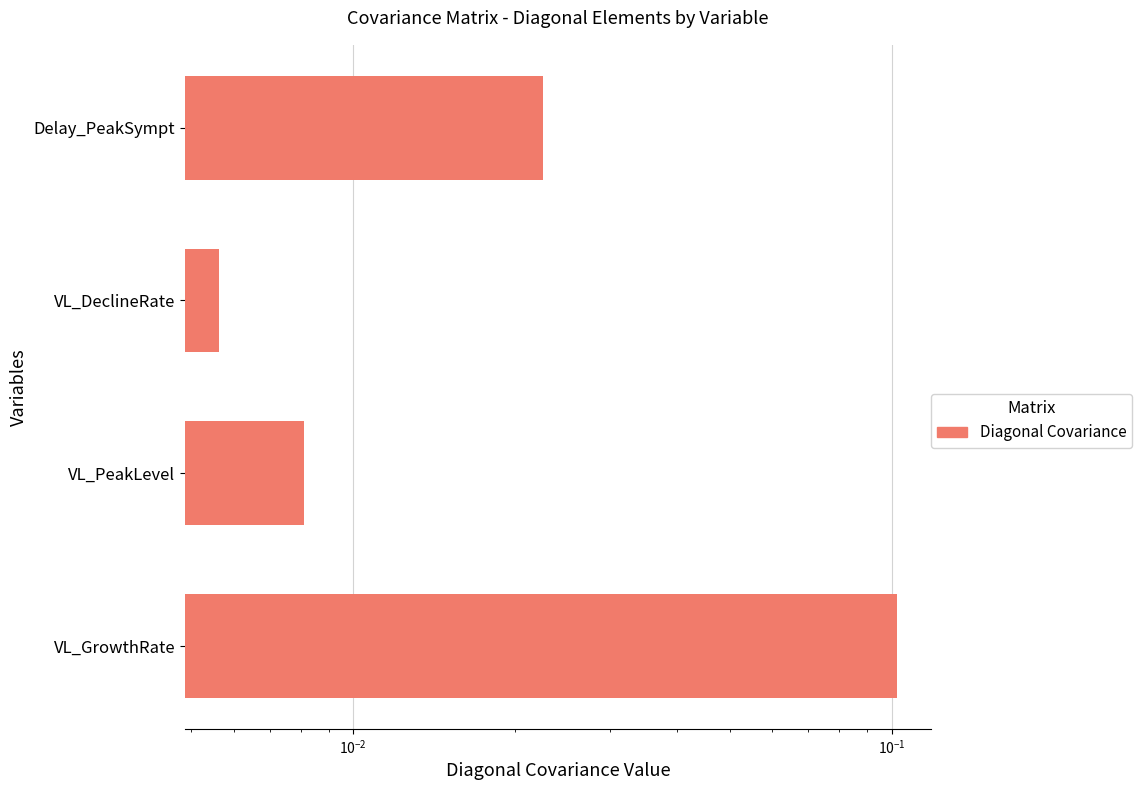

Reading left to right, list all the values displayed in this chart.

0.1	0.0	0.0	0.0